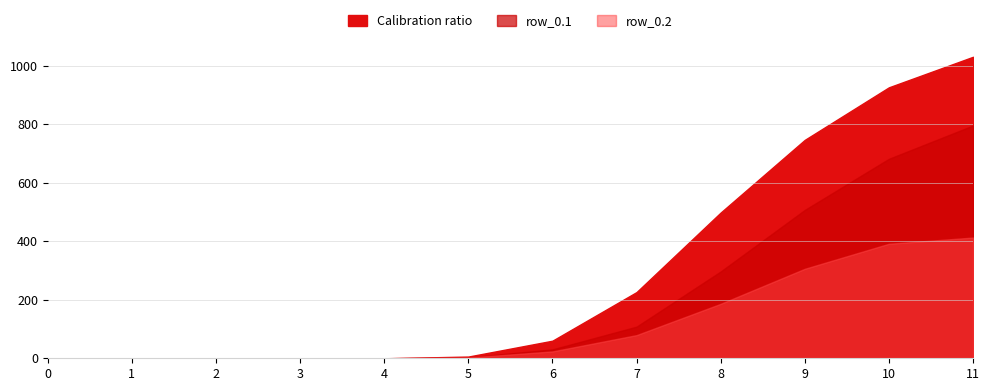

True or false: row_0.2 has more than 2 interior local peaks.

False